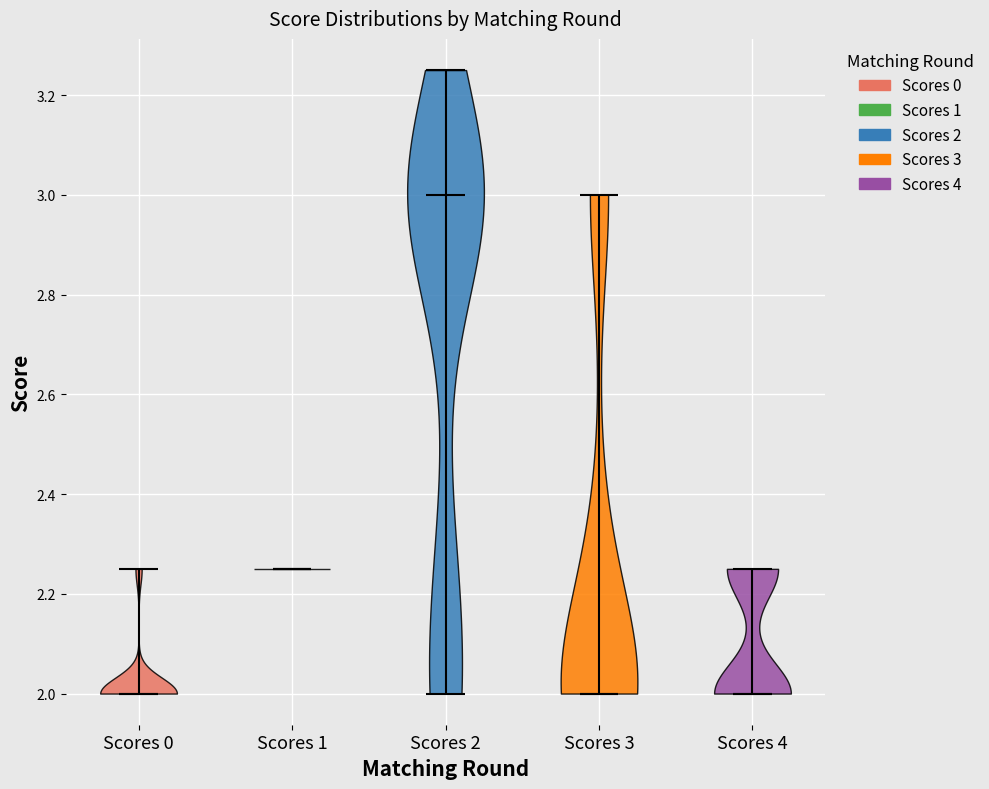

Reading left to right, read every violin against the y-axis: where its median line is, and the lowest and highest points it reaches. The values are not printed on the chart, so give them approximately, as read against the axis.

Scores 0: median line 2.00, lowest point 2.00, highest point 2.26
Scores 1: median line 2.26, lowest point 2.26, highest point 2.26
Scores 2: median line 3.00, lowest point 2.00, highest point 3.26
Scores 3: median line 2.00, lowest point 2.00, highest point 3.00
Scores 4: median line 2.00, lowest point 2.00, highest point 2.26